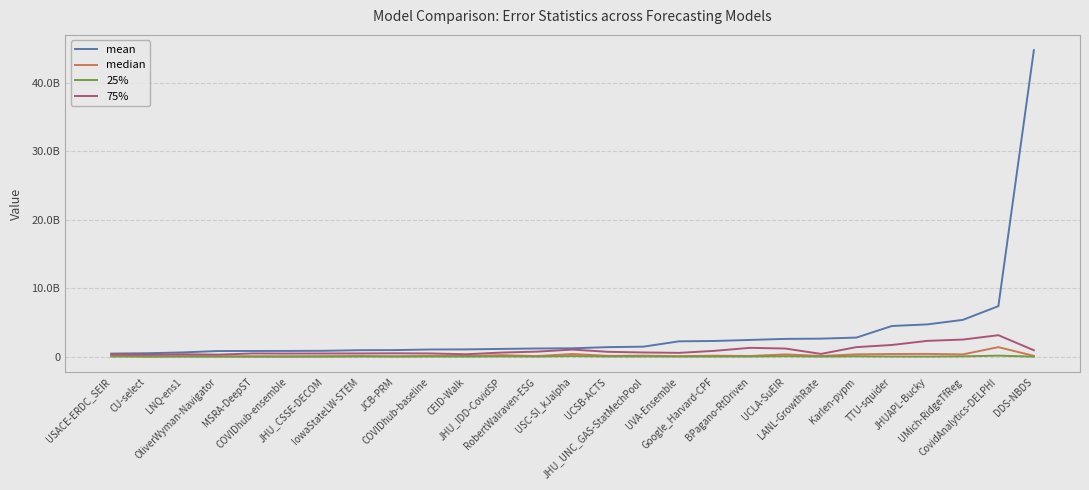

What are all the series names shown in the legend?

mean, median, 25%, 75%